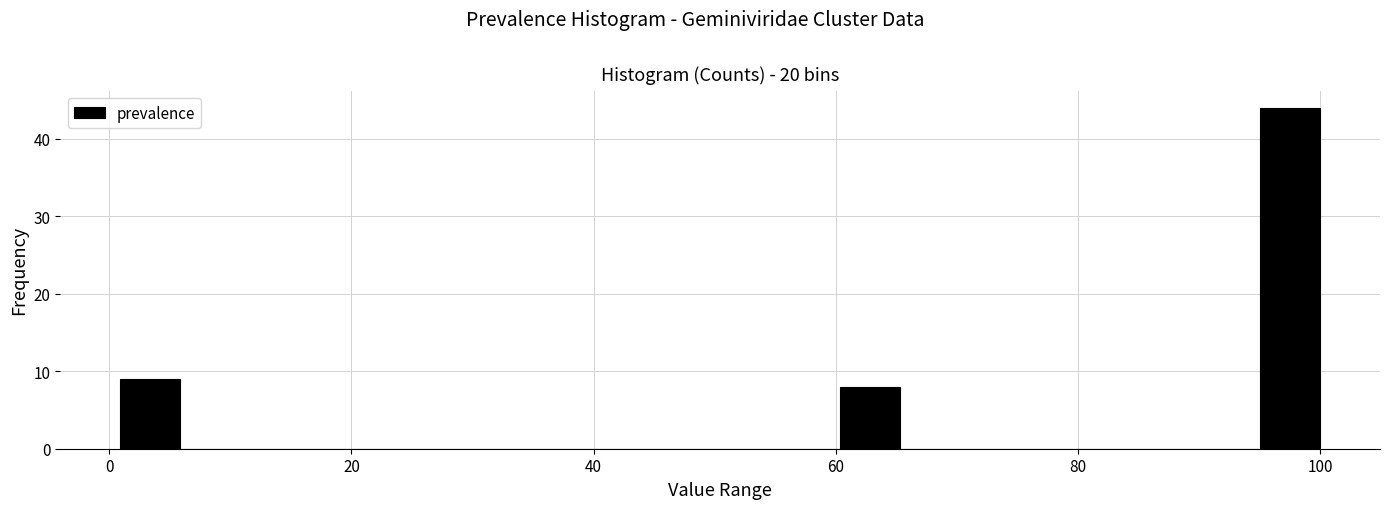

Read against the x-axis, roughly where is the centre of the tallest bar?

98